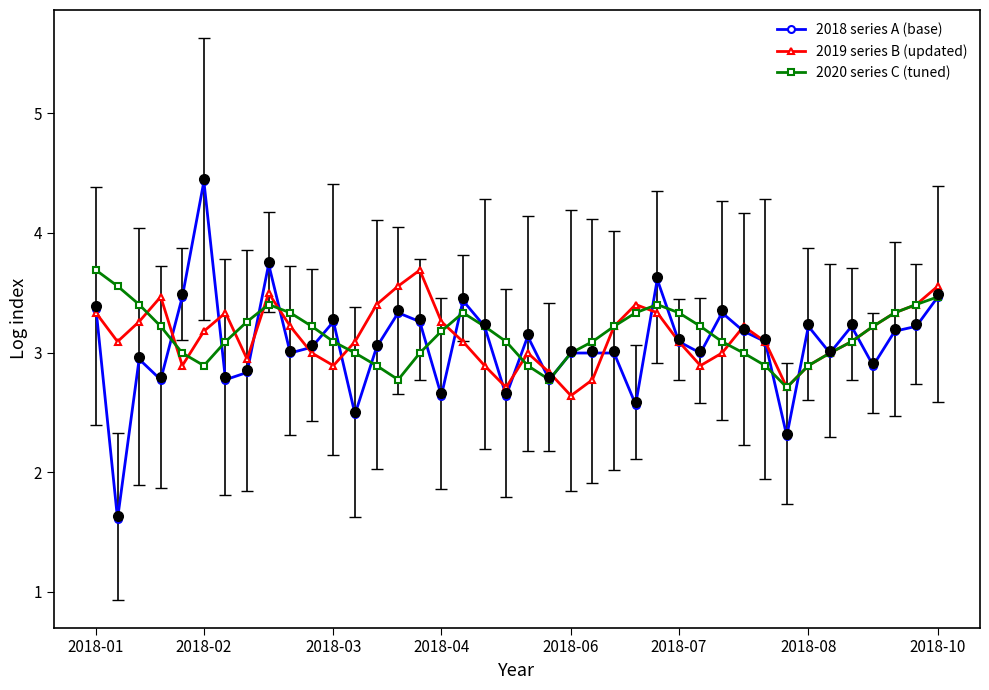

What are all the series names shown in the legend?

2018 series A (base), 2019 series B (updated), 2020 series C (tuned)